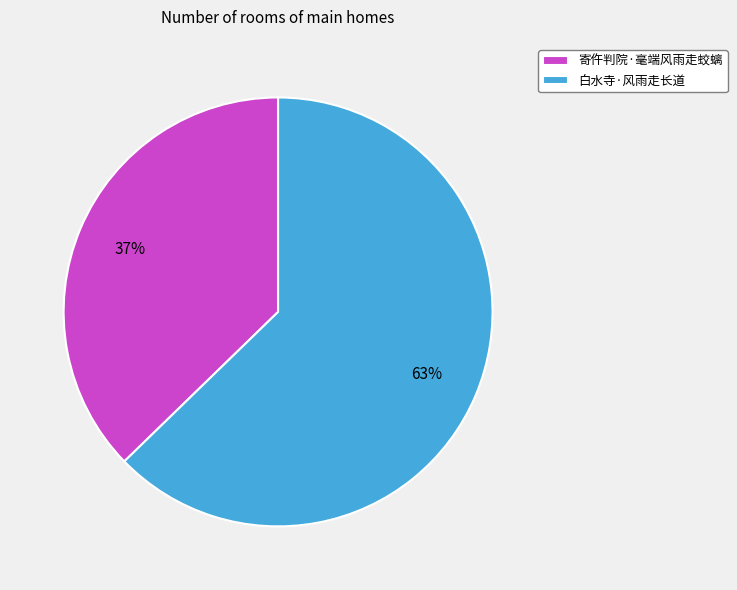

To the nearest percent, what percentage of the pie is 白水寺·风雨走长道?

63%